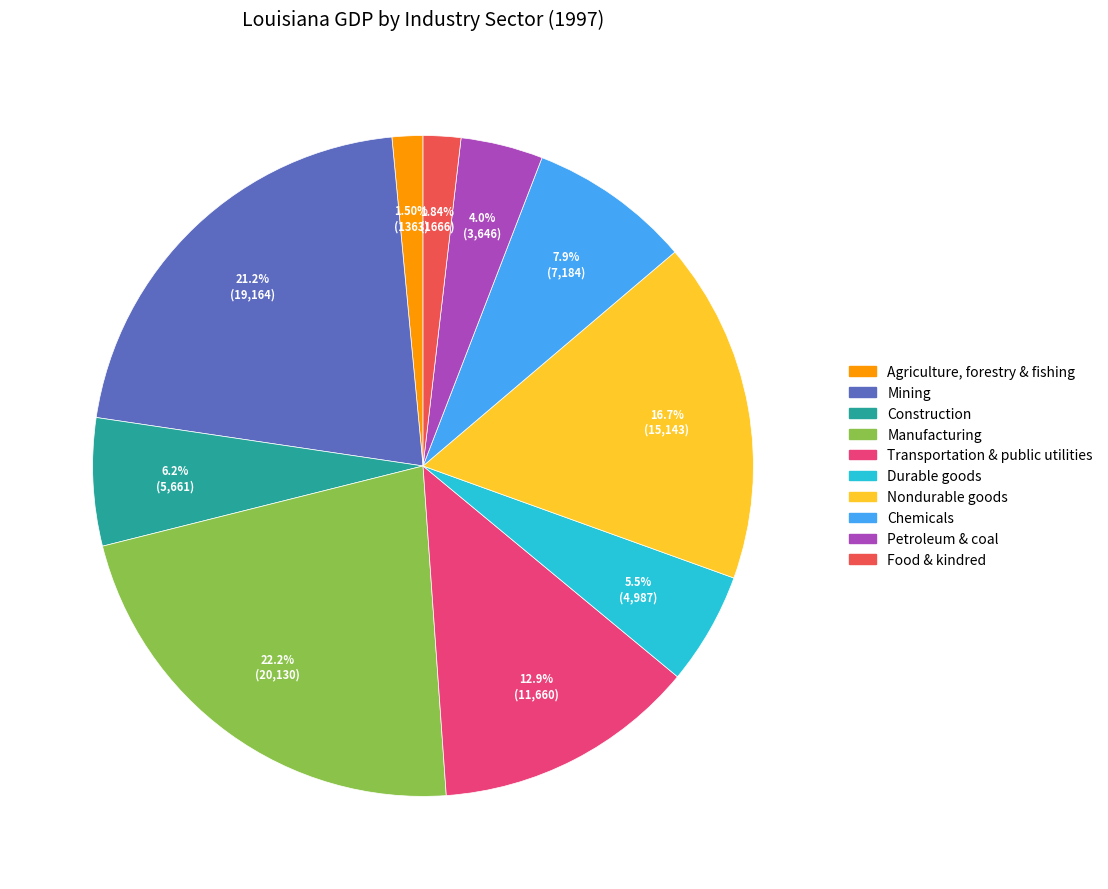

Between Construction and Transportation & public utilities, which is larger?

Transportation & public utilities